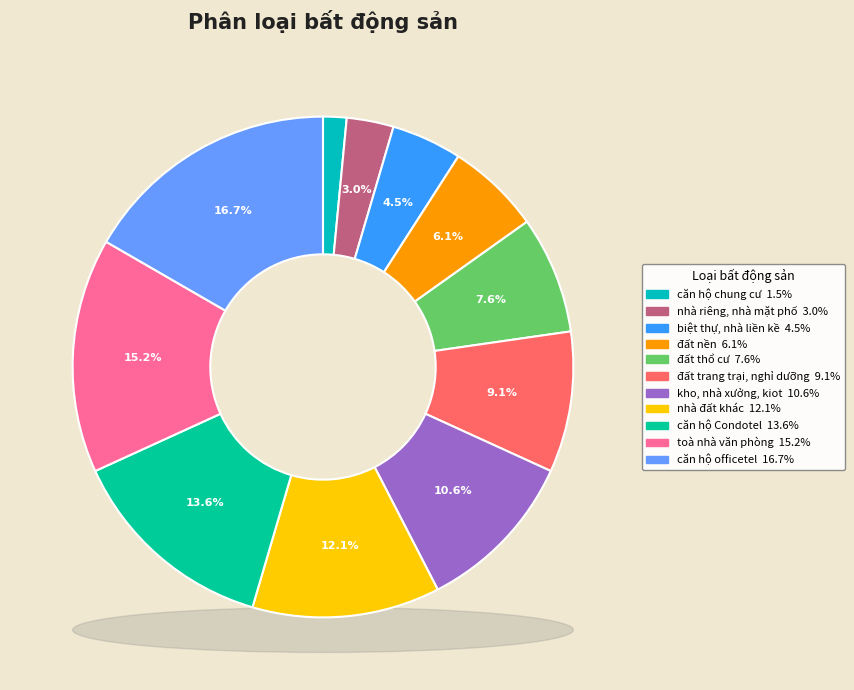

Is there any slice that represents more than half of the pie?

No